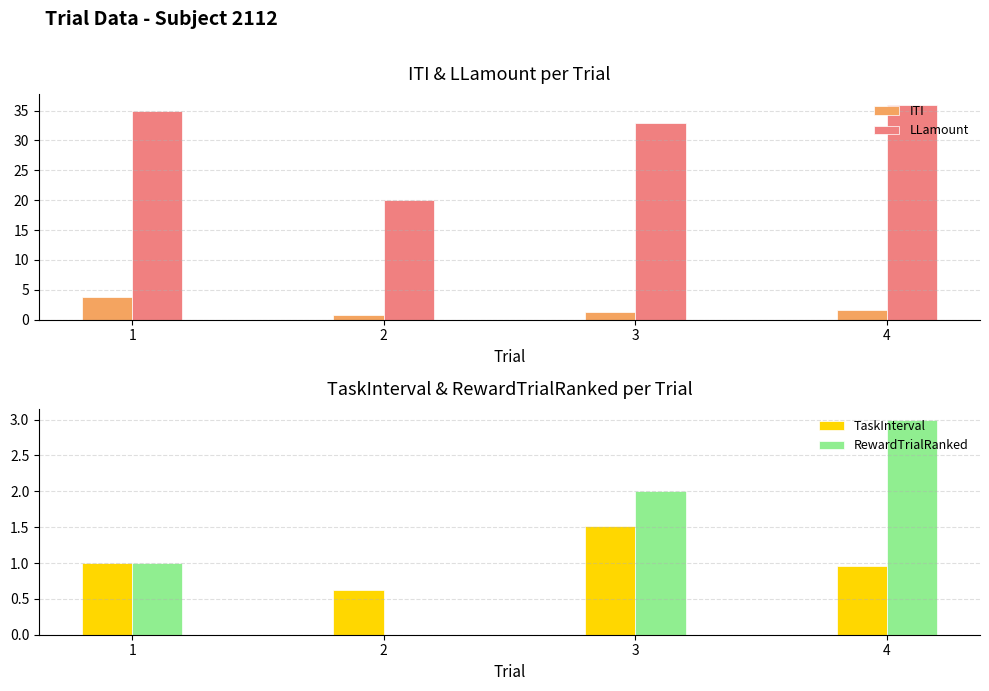

Between 3 and 2, which is larger?

3